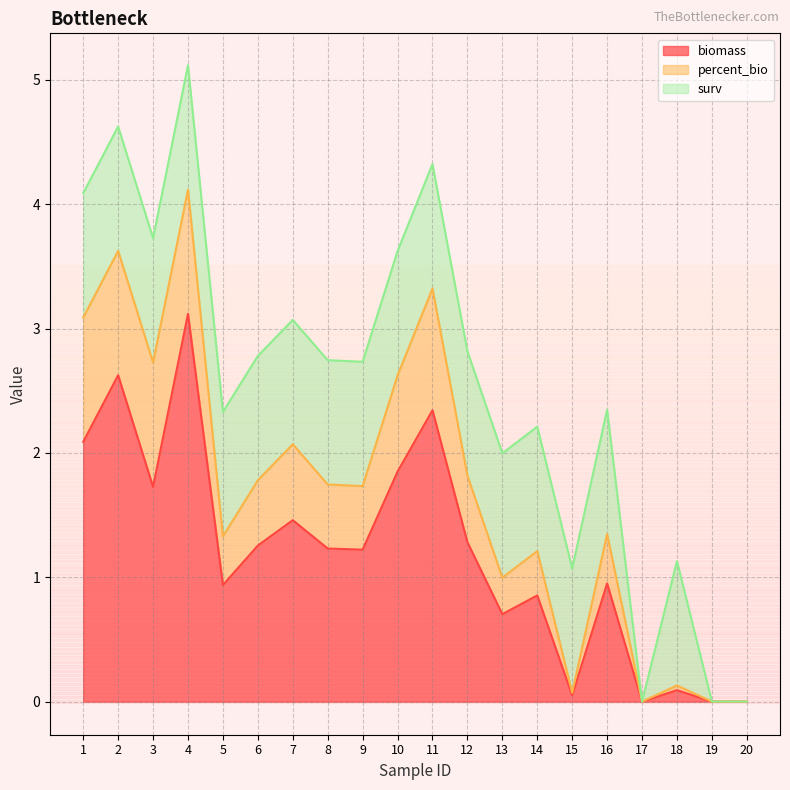

The value of biomass at 11 is 2.3. True or false?

True